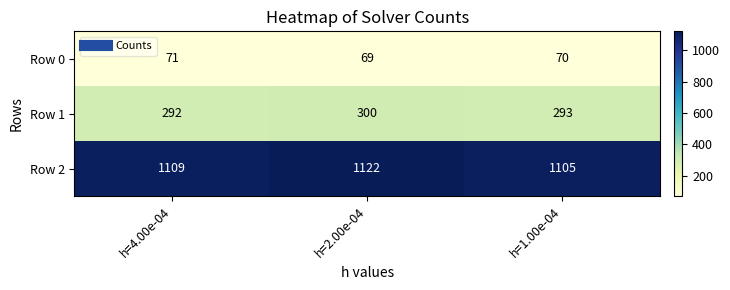

Read the Row 1 value at h=1.00e-04.

293